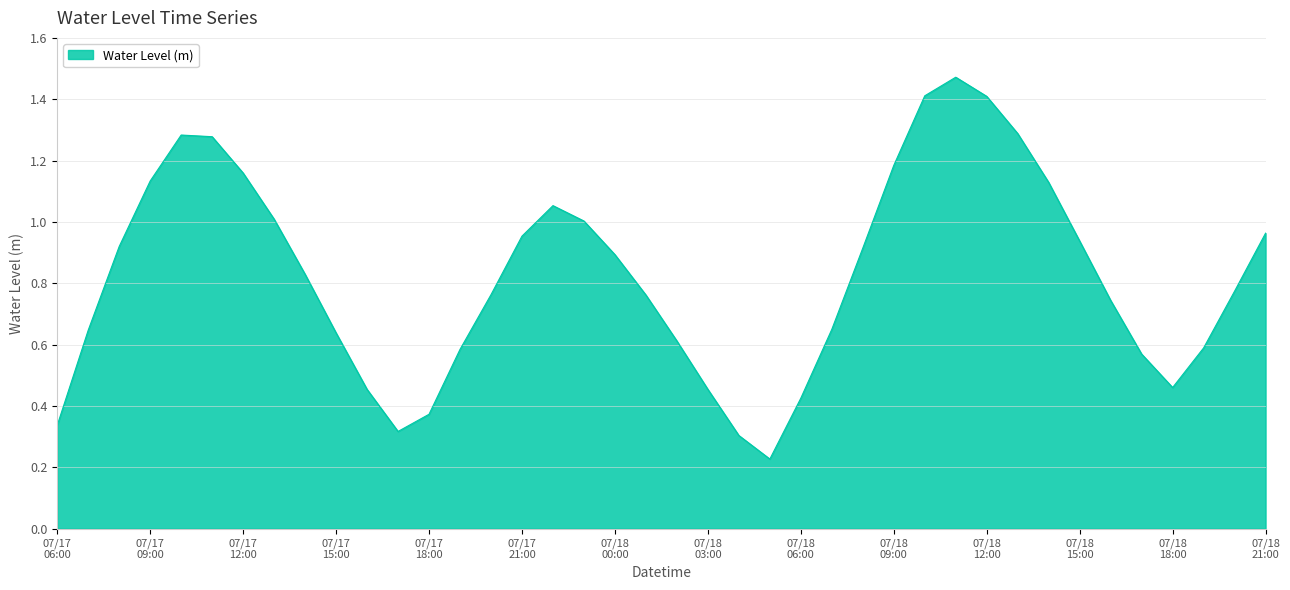

What is the label of the 10th point from the left?

07/17 15:00